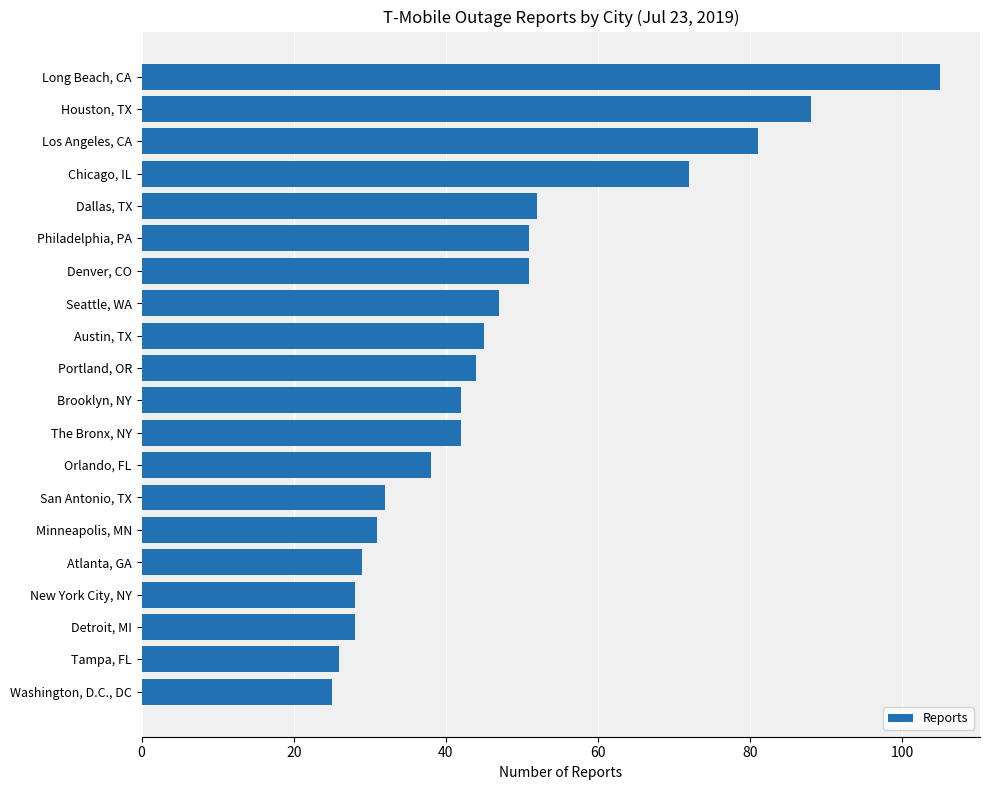

True or false: the data shows 11 at Philadelphia, PA.

False